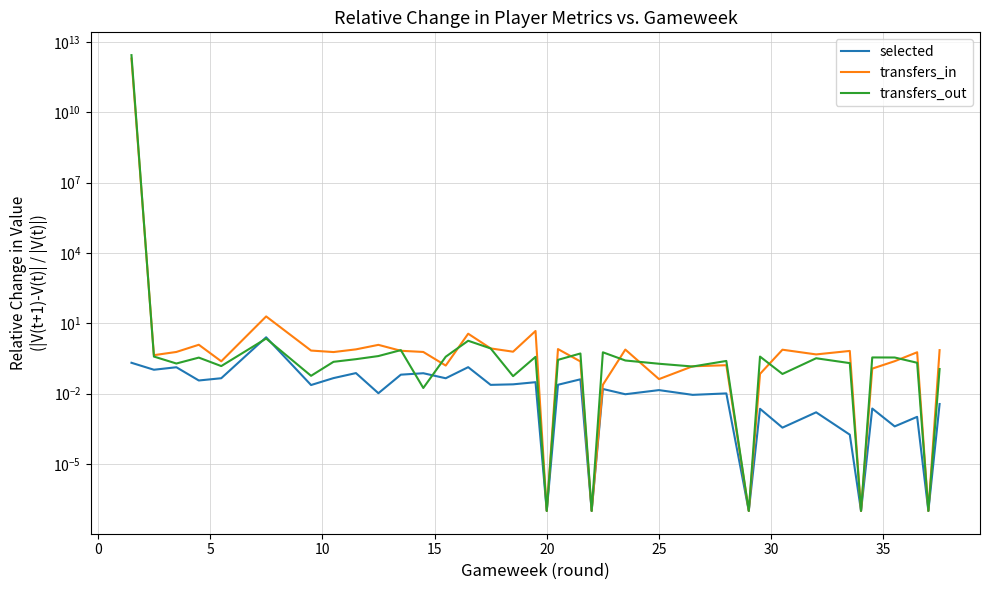

Reading right to left, what are all the values shown in this chart?

selected: 0.0	0.0	0.0	0.0	0.0	0.0	0.0	0.0	0.0	0.0	0.0	0.0	0.0	0.0	0.0	0.0	0.0	0.0	0.0	0.0	0.0	0.0	0.0	0.1	0.0	0.1	0.1	0.0	0.1	0.0	0.0	2.5	0.0	0.0	0.1	0.1	0.2
transfers_in: 0.7	0.0	0.6	0.2	0.1	0.0	0.7	0.5	0.7	0.1	0.0	0.2	0.1	0.0	0.8	0.0	0.0	0.2	0.8	0.0	4.7	0.6	0.8	3.6	0.2	0.6	0.7	1.2	0.8	0.6	0.7	19.6	0.2	1.2	0.6	0.4	1914000000000.0
transfers_out: 0.1	0.0	0.2	0.3	0.3	0.0	0.2	0.3	0.1	0.4	0.0	0.2	0.1	0.2	0.3	0.6	0.0	0.5	0.3	0.0	0.4	0.1	0.8	1.8	0.4	0.0	0.7	0.4	0.3	0.2	0.1	2.2	0.1	0.3	0.2	0.4	2695000000000.0